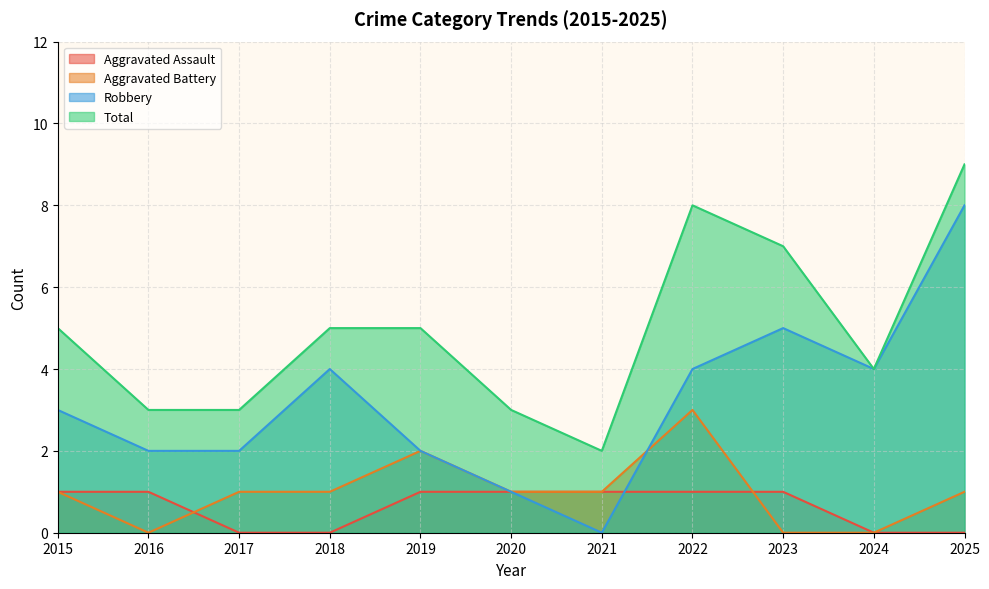

True or false: Robbery has a value of 4 at 2024.

True